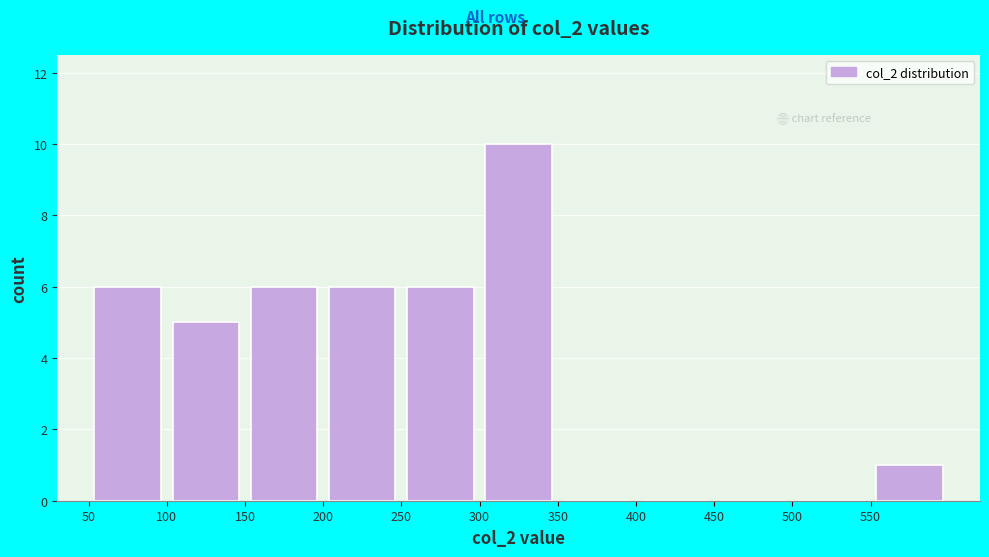

Reading left to right, list every bar in this chart as the range it spans on the x-axis followed by its height. The values are not printed on the chart, so give them approximately, as read against the axis.

50 to 100: 6
100 to 150: 5
150 to 200: 6
200 to 250: 6
250 to 300: 6
300 to 350: 10
350 to 400: 0
400 to 450: 0
450 to 500: 0
500 to 550: 0
550 to 600: 1